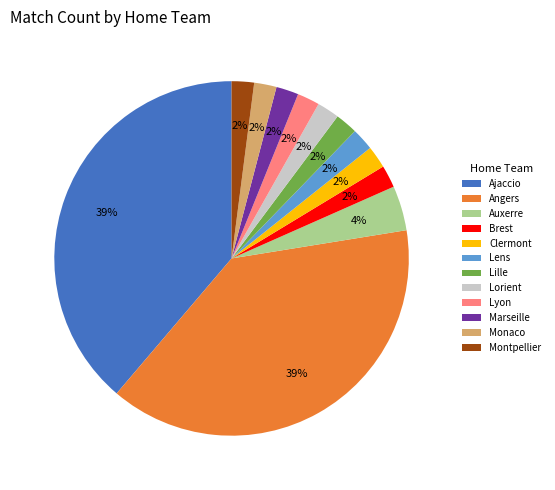

Is the sum of Lille and Marseille greater than half?

No